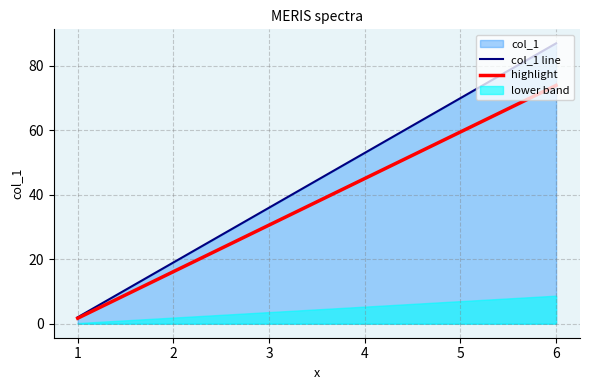

What is the total value across all series at 1?

2.2